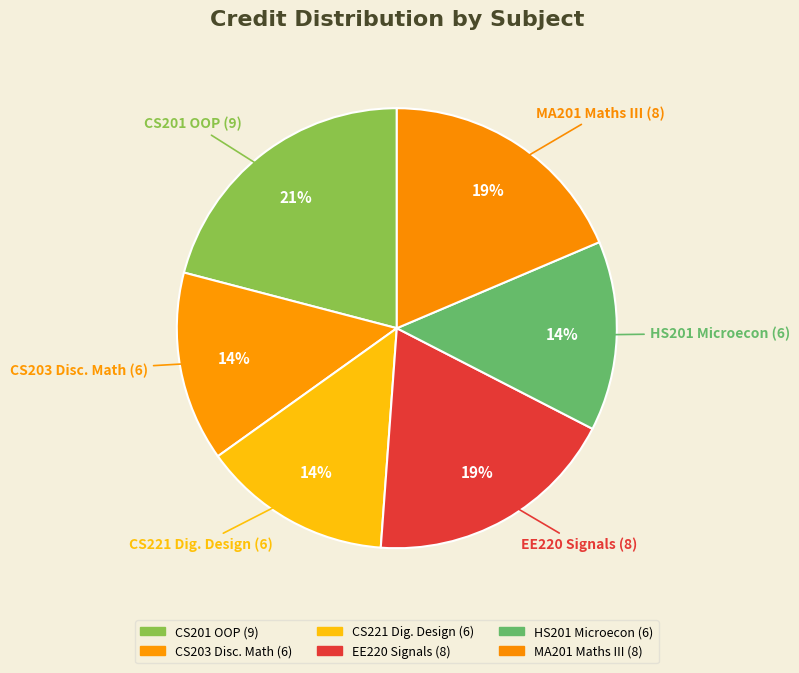

Which slice is the largest?

CS201
Object Oriented
Programming